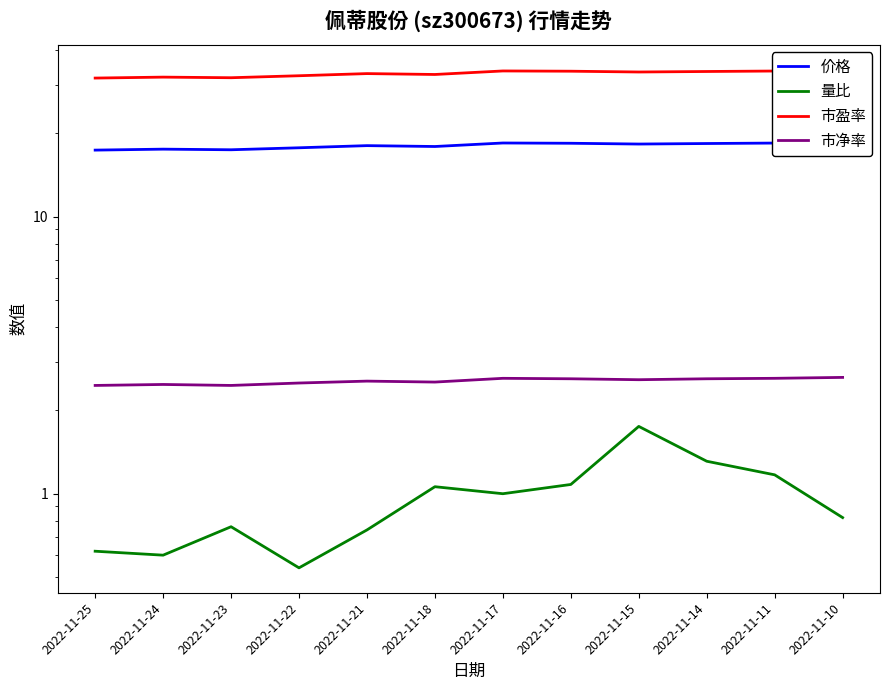

Count the number of data series in this chart.

4